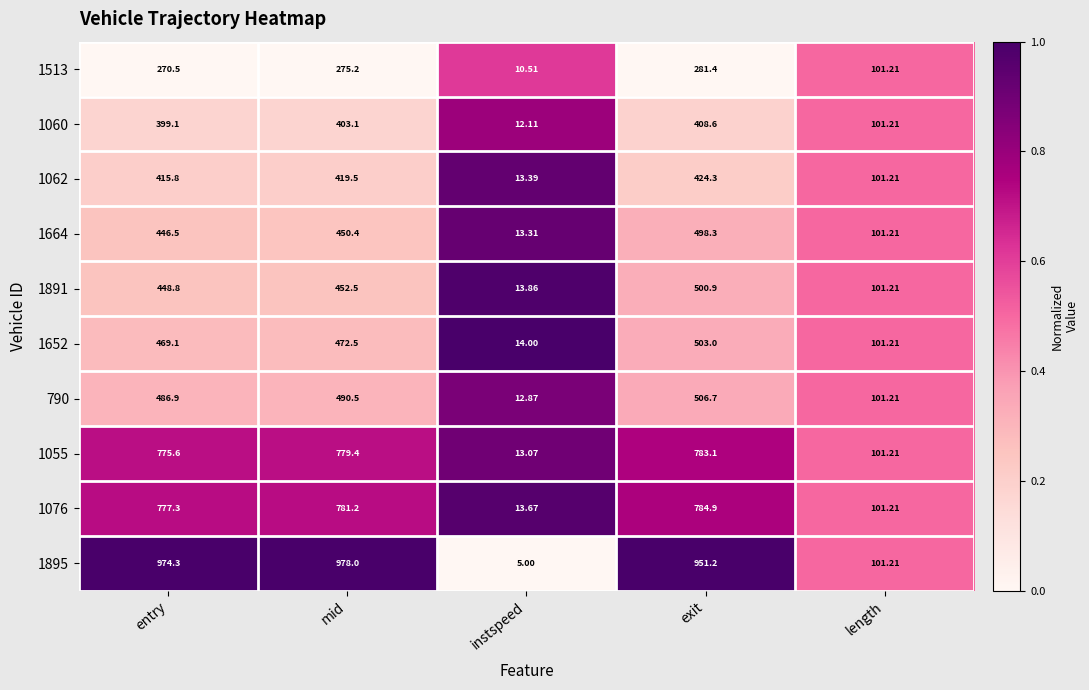

Which label corresponds to the smallest value in the chart?

instspeed